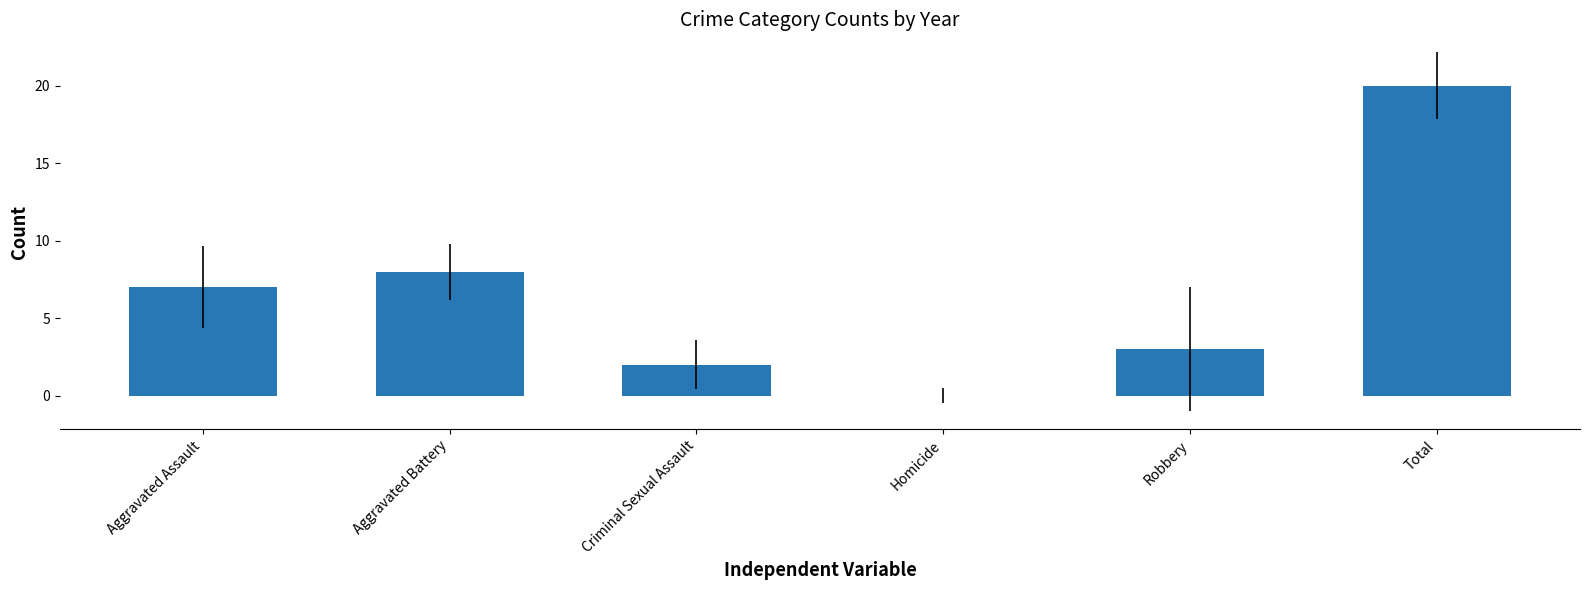

Count the number of categories in the chart.

6